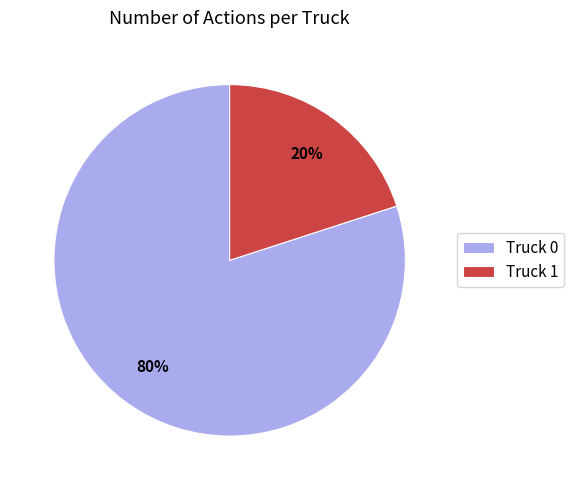

What percentage is the Truck 1 slice, to the nearest percent?

20%